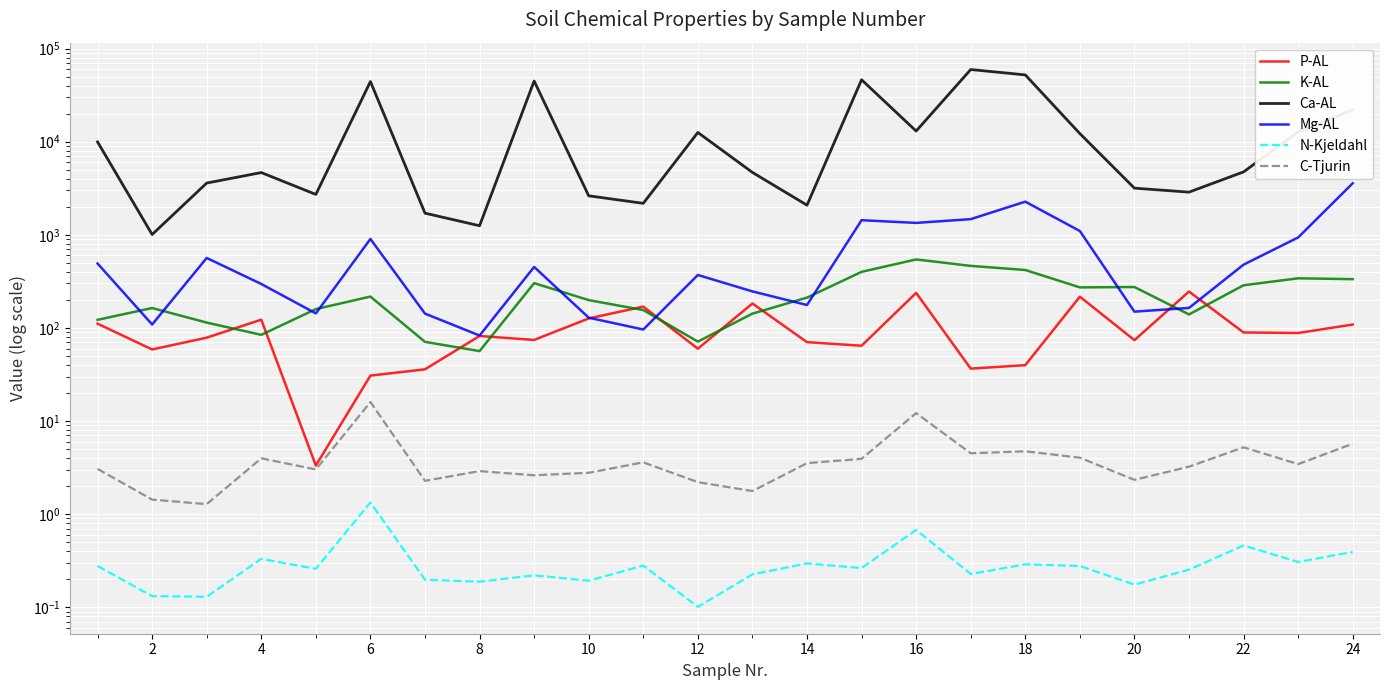

What are all the series names shown in the legend?

P-AL, K-AL, Ca-AL, Mg-AL, N-Kjeldahl, C-Tjurin